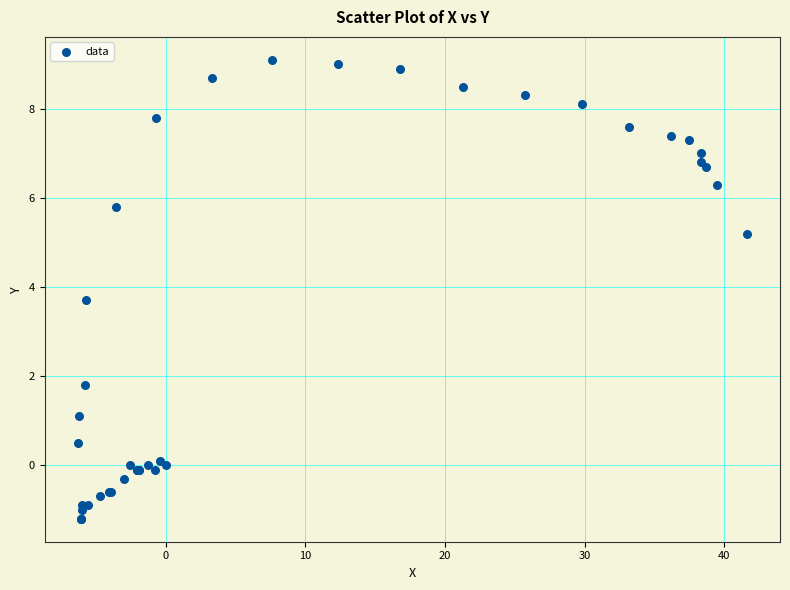

What Y value in the scatter plot is closest to 3?

3.7